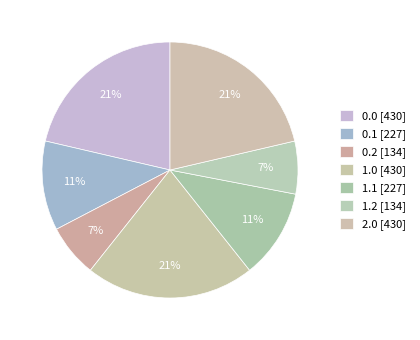

How many segments does this pie chart have?

7